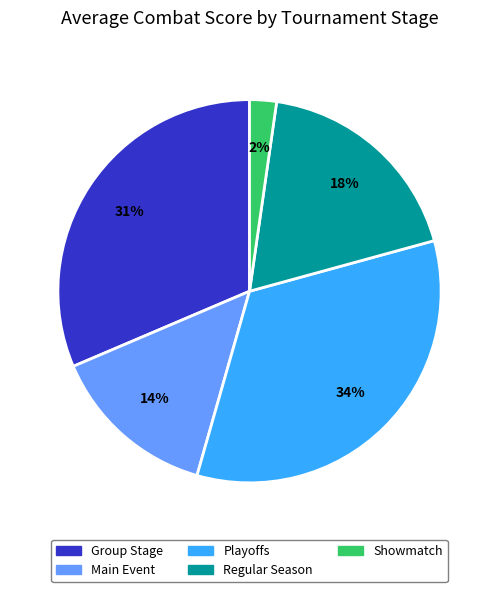

Approximately how many times larger is the value at Regular Season compared to Playoffs?

0.5